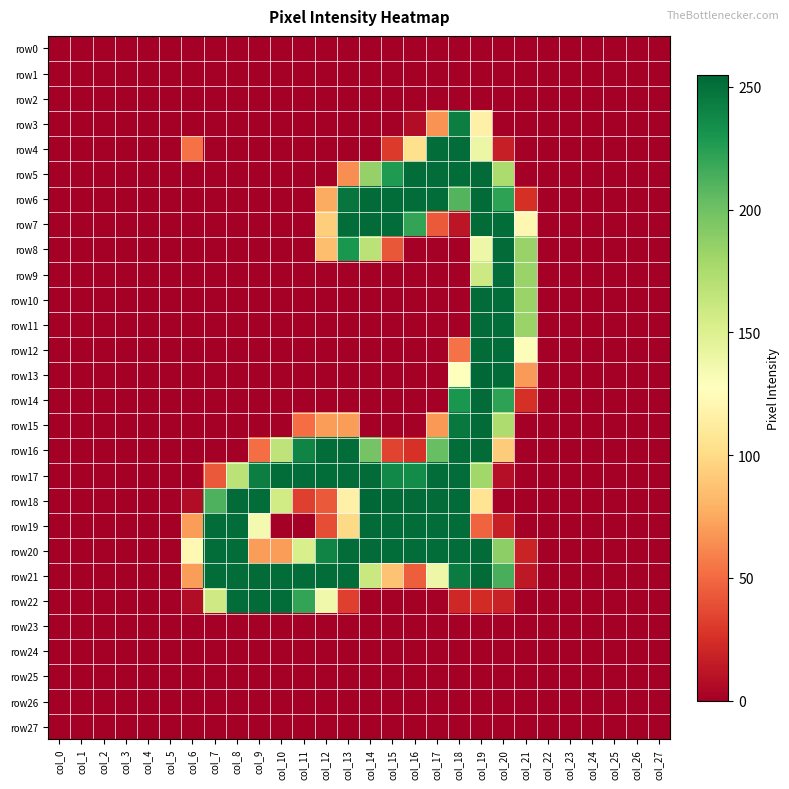

Reading left to right, what are all the values shown in this chart?

row0: col_0=0	col_1=0	col_2=0	col_3=0	col_4=0	col_5=0	col_6=0	col_7=0	col_8=0	col_9=0	col_10=0	col_11=0	col_12=0	col_13=0	col_14=0	col_15=0	col_16=0	col_17=0	col_18=0	col_19=0	col_20=0	col_21=0	col_22=0	col_23=0	col_24=0	col_25=0	col_26=0	col_27=0
row1: col_0=0	col_1=0	col_2=0	col_3=0	col_4=0	col_5=0	col_6=0	col_7=0	col_8=0	col_9=0	col_10=0	col_11=0	col_12=0	col_13=0	col_14=0	col_15=0	col_16=0	col_17=0	col_18=0	col_19=0	col_20=0	col_21=0	col_22=0	col_23=0	col_24=0	col_25=0	col_26=0	col_27=0
row2: col_0=0	col_1=0	col_2=0	col_3=0	col_4=0	col_5=0	col_6=0	col_7=0	col_8=0	col_9=0	col_10=0	col_11=0	col_12=0	col_13=0	col_14=0	col_15=0	col_16=0	col_17=0	col_18=0	col_19=0	col_20=0	col_21=0	col_22=0	col_23=0	col_24=0	col_25=0	col_26=0	col_27=0
row3: col_0=0	col_1=0	col_2=0	col_3=0	col_4=0	col_5=0	col_6=0	col_7=0	col_8=0	col_9=0	col_10=0	col_11=0	col_12=0	col_13=0	col_14=0	col_15=0	col_16=7	col_17=66	col_18=243	col_19=116	col_20=0	col_21=0	col_22=0	col_23=0	col_24=0	col_25=0	col_26=0	col_27=0
row4: col_0=0	col_1=0	col_2=0	col_3=0	col_4=0	col_5=0	col_6=53	col_7=0	col_8=0	col_9=0	col_10=0	col_11=0	col_12=0	col_13=0	col_14=0	col_15=30	col_16=103	col_17=252	col_18=252	col_19=140	col_20=17	col_21=0	col_22=0	col_23=0	col_24=0	col_25=0	col_26=0	col_27=0
row5: col_0=0	col_1=0	col_2=0	col_3=0	col_4=0	col_5=0	col_6=0	col_7=0	col_8=0	col_9=0	col_10=0	col_11=0	col_12=0	col_13=64	col_14=185	col_15=228	col_16=252	col_17=252	col_18=252	col_19=253	col_20=175	col_21=0	col_22=0	col_23=0	col_24=0	col_25=0	col_26=0	col_27=0
row6: col_0=0	col_1=0	col_2=0	col_3=0	col_4=0	col_5=0	col_6=0	col_7=0	col_8=0	col_9=0	col_10=0	col_11=0	col_12=76	col_13=248	col_14=253	col_15=252	col_16=252	col_17=252	col_18=210	col_19=253	col_20=223	col_21=25	col_22=0	col_23=0	col_24=0	col_25=0	col_26=0	col_27=0
row7: col_0=0	col_1=0	col_2=0	col_3=0	col_4=0	col_5=0	col_6=0	col_7=0	col_8=0	col_9=0	col_10=0	col_11=0	col_12=93	col_13=252	col_14=253	col_15=252	col_16=221	col_17=43	col_18=12	col_19=253	col_20=252	col_21=121	col_22=0	col_23=0	col_24=0	col_25=0	col_26=0	col_27=0
row8: col_0=0	col_1=0	col_2=0	col_3=0	col_4=0	col_5=0	col_6=0	col_7=0	col_8=0	col_9=0	col_10=0	col_11=0	col_12=85	col_13=230	col_14=168	col_15=42	col_16=0	col_17=0	col_18=0	col_19=139	col_20=253	col_21=184	col_22=0	col_23=0	col_24=0	col_25=0	col_26=0	col_27=0
row9: col_0=0	col_1=0	col_2=0	col_3=0	col_4=0	col_5=0	col_6=0	col_7=0	col_8=0	col_9=0	col_10=0	col_11=0	col_12=0	col_13=0	col_14=0	col_15=0	col_16=0	col_17=0	col_18=0	col_19=159	col_20=252	col_21=183	col_22=0	col_23=0	col_24=0	col_25=0	col_26=0	col_27=0
row10: col_0=0	col_1=0	col_2=0	col_3=0	col_4=0	col_5=0	col_6=0	col_7=0	col_8=0	col_9=0	col_10=0	col_11=0	col_12=0	col_13=0	col_14=0	col_15=0	col_16=0	col_17=0	col_18=0	col_19=253	col_20=252	col_21=183	col_22=0	col_23=0	col_24=0	col_25=0	col_26=0	col_27=0
row11: col_0=0	col_1=0	col_2=0	col_3=0	col_4=0	col_5=0	col_6=0	col_7=0	col_8=0	col_9=0	col_10=0	col_11=0	col_12=0	col_13=0	col_14=0	col_15=0	col_16=0	col_17=0	col_18=0	col_19=253	col_20=252	col_21=183	col_22=0	col_23=0	col_24=0	col_25=0	col_26=0	col_27=0
row12: col_0=0	col_1=0	col_2=0	col_3=0	col_4=0	col_5=0	col_6=0	col_7=0	col_8=0	col_9=0	col_10=0	col_11=0	col_12=0	col_13=0	col_14=0	col_15=0	col_16=0	col_17=0	col_18=53	col_19=253	col_20=252	col_21=130	col_22=0	col_23=0	col_24=0	col_25=0	col_26=0	col_27=0
row13: col_0=0	col_1=0	col_2=0	col_3=0	col_4=0	col_5=0	col_6=0	col_7=0	col_8=0	col_9=0	col_10=0	col_11=0	col_12=0	col_13=0	col_14=0	col_15=0	col_16=0	col_17=0	col_18=127	col_19=255	col_20=253	col_21=69	col_22=0	col_23=0	col_24=0	col_25=0	col_26=0	col_27=0
row14: col_0=0	col_1=0	col_2=0	col_3=0	col_4=0	col_5=0	col_6=0	col_7=0	col_8=0	col_9=0	col_10=0	col_11=0	col_12=0	col_13=0	col_14=0	col_15=0	col_16=0	col_17=0	col_18=230	col_19=253	col_20=223	col_21=25	col_22=0	col_23=0	col_24=0	col_25=0	col_26=0	col_27=0
row15: col_0=0	col_1=0	col_2=0	col_3=0	col_4=0	col_5=0	col_6=0	col_7=0	col_8=0	col_9=0	col_10=0	col_11=51	col_12=70	col_13=70	col_14=0	col_15=0	col_16=0	col_17=68	col_18=246	col_19=253	col_20=174	col_21=0	col_22=0	col_23=0	col_24=0	col_25=0	col_26=0	col_27=0
row16: col_0=0	col_1=0	col_2=0	col_3=0	col_4=0	col_5=0	col_6=0	col_7=0	col_8=0	col_9=51	col_10=166	col_11=240	col_12=252	col_13=252	col_14=198	col_15=34	col_16=26	col_17=203	col_18=252	col_19=253	col_20=92	col_21=0	col_22=0	col_23=0	col_24=0	col_25=0	col_26=0	col_27=0
row17: col_0=0	col_1=0	col_2=0	col_3=0	col_4=0	col_5=0	col_6=0	col_7=43	col_8=168	col_9=243	col_10=252	col_11=252	col_12=252	col_13=252	col_14=253	col_15=238	col_16=236	col_17=252	col_18=252	col_19=180	col_20=8	col_21=0	col_22=0	col_23=0	col_24=0	col_25=0	col_26=0	col_27=0
row18: col_0=0	col_1=0	col_2=0	col_3=0	col_4=0	col_5=0	col_6=7	col_7=212	col_8=253	col_9=252	col_10=157	col_11=32	col_12=43	col_13=116	col_14=255	col_15=253	col_16=253	col_17=253	col_18=253	col_19=106	col_20=0	col_21=0	col_22=0	col_23=0	col_24=0	col_25=0	col_26=0	col_27=0
row19: col_0=0	col_1=0	col_2=0	col_3=0	col_4=0	col_5=0	col_6=70	col_7=252	col_8=252	col_9=135	col_10=0	col_11=0	col_12=38	col_13=99	col_14=253	col_15=252	col_16=252	col_17=252	col_18=252	col_19=47	col_20=17	col_21=0	col_22=0	col_23=0	col_24=0	col_25=0	col_26=0	col_27=0
row20: col_0=0	col_1=0	col_2=0	col_3=0	col_4=0	col_5=0	col_6=122	col_7=252	col_8=252	col_9=70	col_10=70	col_11=153	col_12=240	col_13=252	col_14=253	col_15=252	col_16=252	col_17=252	col_18=252	col_19=253	col_20=188	col_21=19	col_22=0	col_23=0	col_24=0	col_25=0	col_26=0	col_27=0
row21: col_0=0	col_1=0	col_2=0	col_3=0	col_4=0	col_5=0	col_6=70	col_7=252	col_8=252	col_9=253	col_10=252	col_11=252	col_12=252	col_13=252	col_14=161	col_15=87	col_16=45	col_17=139	col_18=244	col_19=253	col_20=214	col_21=13	col_22=0	col_23=0	col_24=0	col_25=0	col_26=0	col_27=0
row22: col_0=0	col_1=0	col_2=0	col_3=0	col_4=0	col_5=0	col_6=7	col_7=158	col_8=252	col_9=253	col_10=252	col_11=221	col_12=137	col_13=32	col_14=0	col_15=0	col_16=0	col_17=0	col_18=21	col_19=23	col_20=18	col_21=0	col_22=0	col_23=0	col_24=0	col_25=0	col_26=0	col_27=0
row23: col_0=0	col_1=0	col_2=0	col_3=0	col_4=0	col_5=0	col_6=0	col_7=0	col_8=0	col_9=0	col_10=0	col_11=0	col_12=0	col_13=0	col_14=0	col_15=0	col_16=0	col_17=0	col_18=0	col_19=0	col_20=0	col_21=0	col_22=0	col_23=0	col_24=0	col_25=0	col_26=0	col_27=0
row24: col_0=0	col_1=0	col_2=0	col_3=0	col_4=0	col_5=0	col_6=0	col_7=0	col_8=0	col_9=0	col_10=0	col_11=0	col_12=0	col_13=0	col_14=0	col_15=0	col_16=0	col_17=0	col_18=0	col_19=0	col_20=0	col_21=0	col_22=0	col_23=0	col_24=0	col_25=0	col_26=0	col_27=0
row25: col_0=0	col_1=0	col_2=0	col_3=0	col_4=0	col_5=0	col_6=0	col_7=0	col_8=0	col_9=0	col_10=0	col_11=0	col_12=0	col_13=0	col_14=0	col_15=0	col_16=0	col_17=0	col_18=0	col_19=0	col_20=0	col_21=0	col_22=0	col_23=0	col_24=0	col_25=0	col_26=0	col_27=0
row26: col_0=0	col_1=0	col_2=0	col_3=0	col_4=0	col_5=0	col_6=0	col_7=0	col_8=0	col_9=0	col_10=0	col_11=0	col_12=0	col_13=0	col_14=0	col_15=0	col_16=0	col_17=0	col_18=0	col_19=0	col_20=0	col_21=0	col_22=0	col_23=0	col_24=0	col_25=0	col_26=0	col_27=0
row27: col_0=0	col_1=0	col_2=0	col_3=0	col_4=0	col_5=0	col_6=0	col_7=0	col_8=0	col_9=0	col_10=0	col_11=0	col_12=0	col_13=0	col_14=0	col_15=0	col_16=0	col_17=0	col_18=0	col_19=0	col_20=0	col_21=0	col_22=0	col_23=0	col_24=0	col_25=0	col_26=0	col_27=0